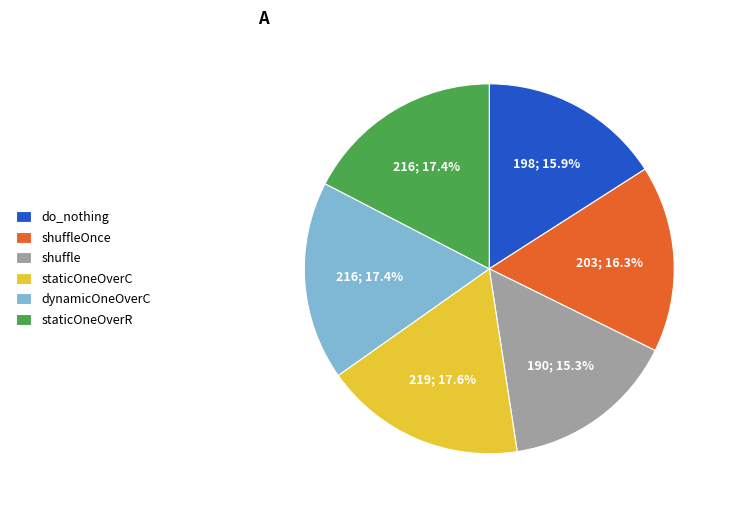

How many segments does this pie chart have?

6